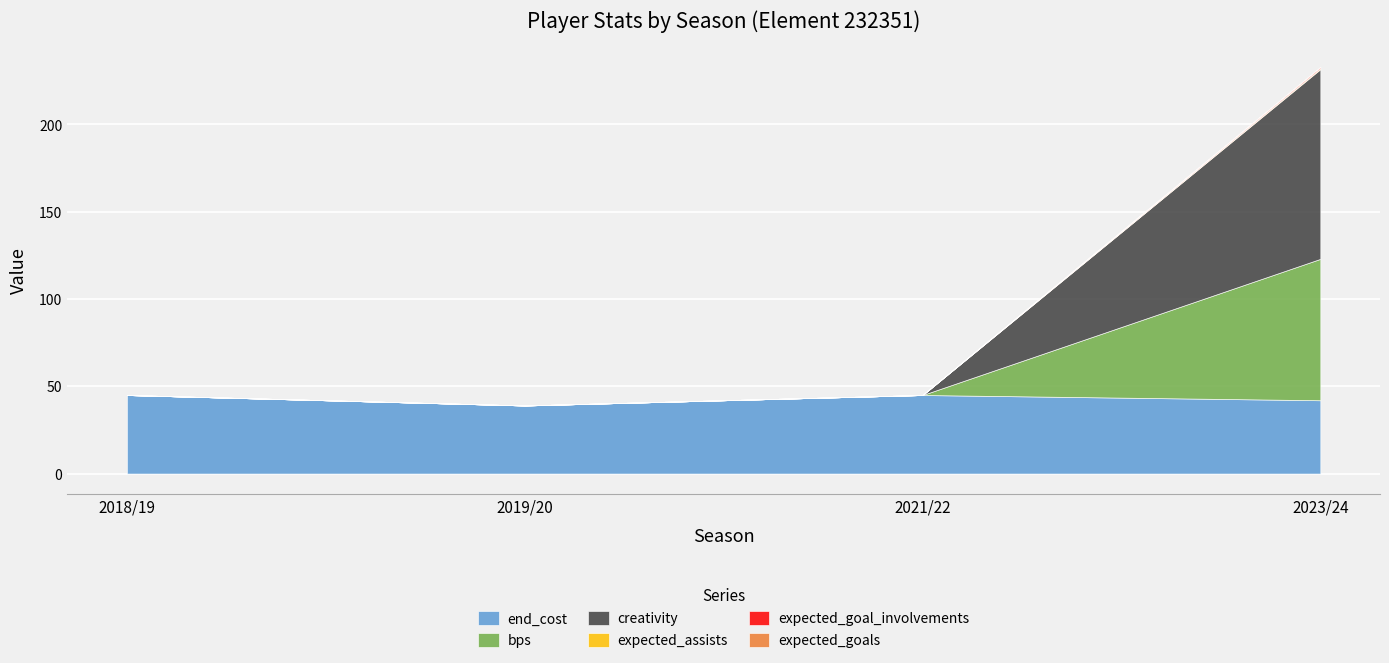

What is the sum of all end_cost values?

171.0